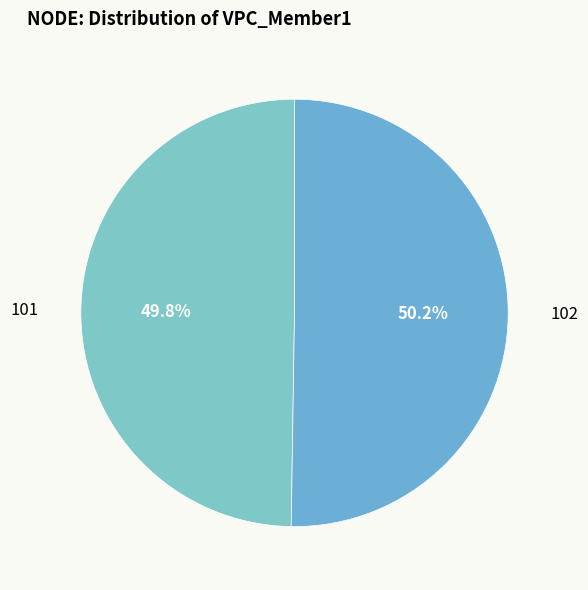

The 102 slice represents 63% of the pie. True or false?

False